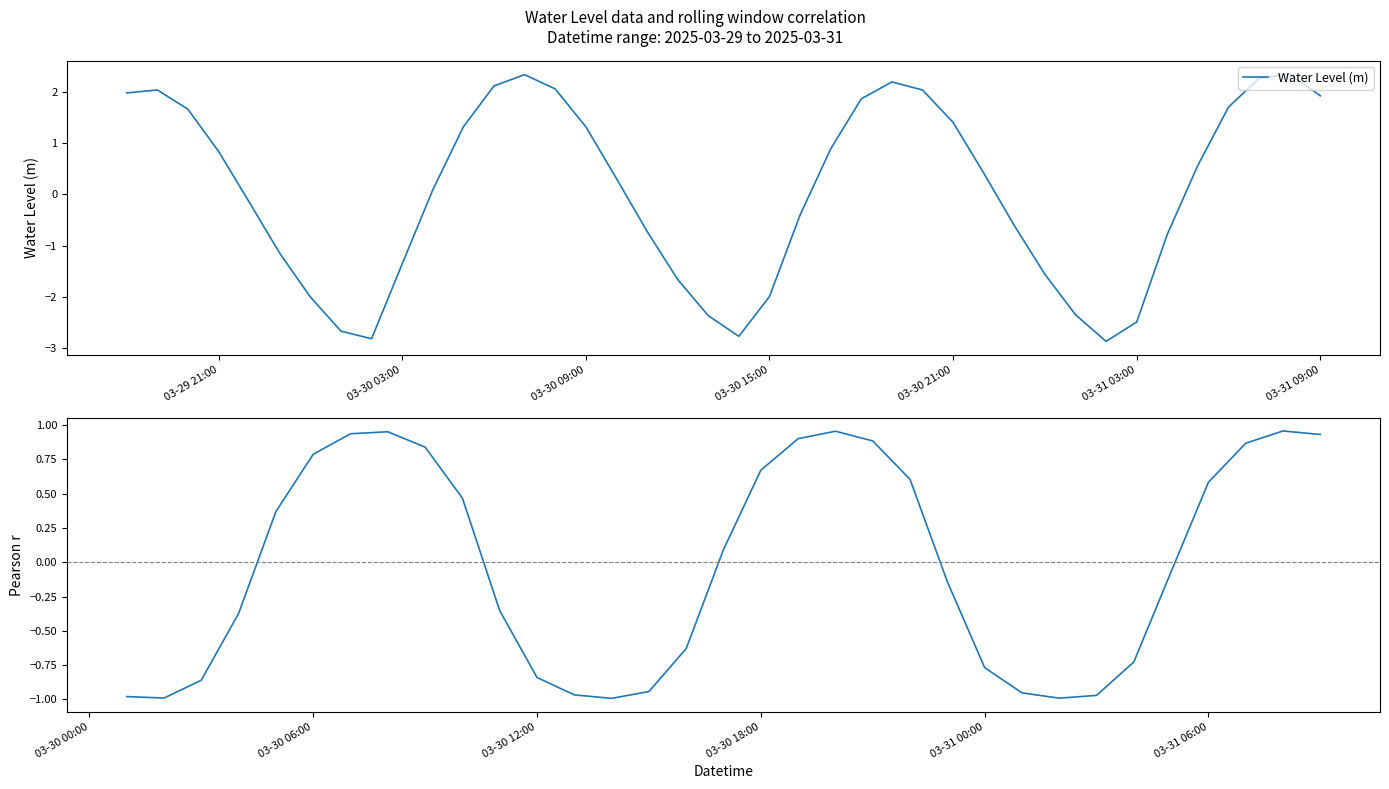

Is it true that Water Level (m) equals 0.4 at 03-30 09:00?

False